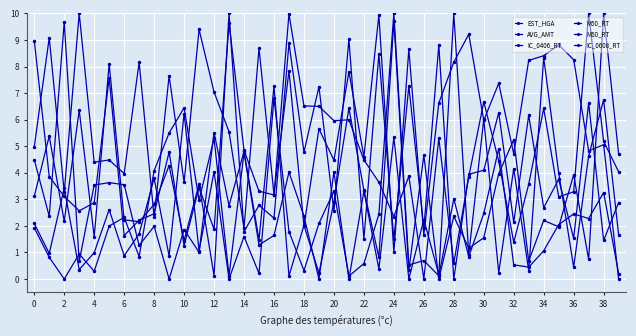

What is the label of the 33rd point from the left?

32